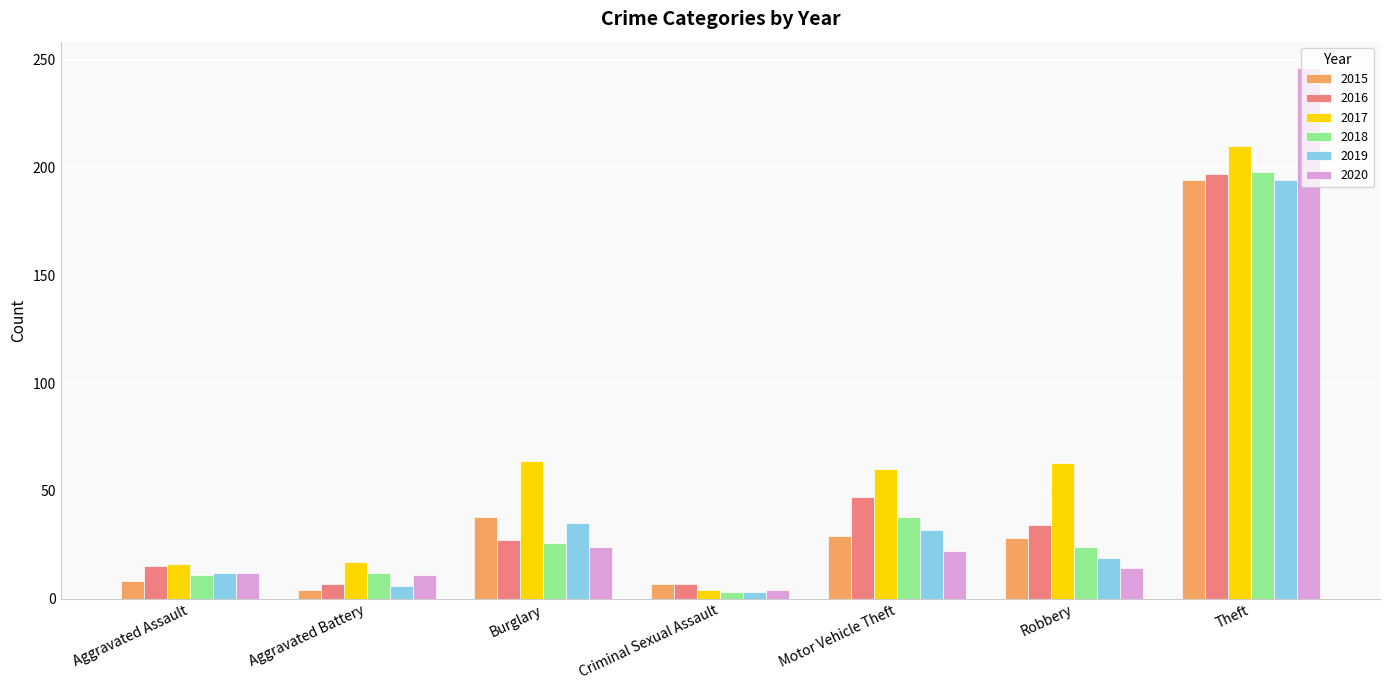

True or false: 2018 has a value of 198 at Theft.

True